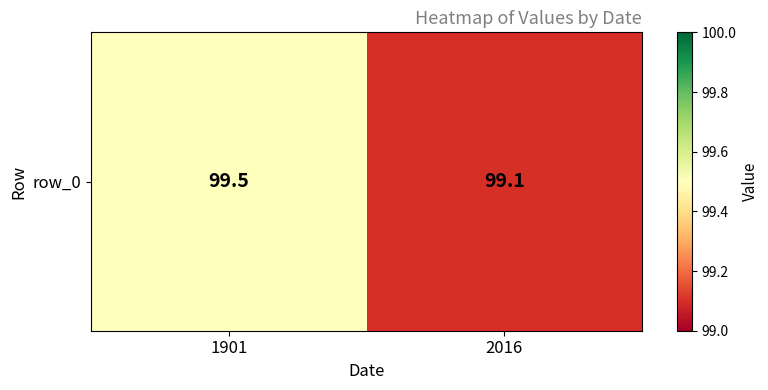

What is the sum of the values at 1901 and 2016?

198.6